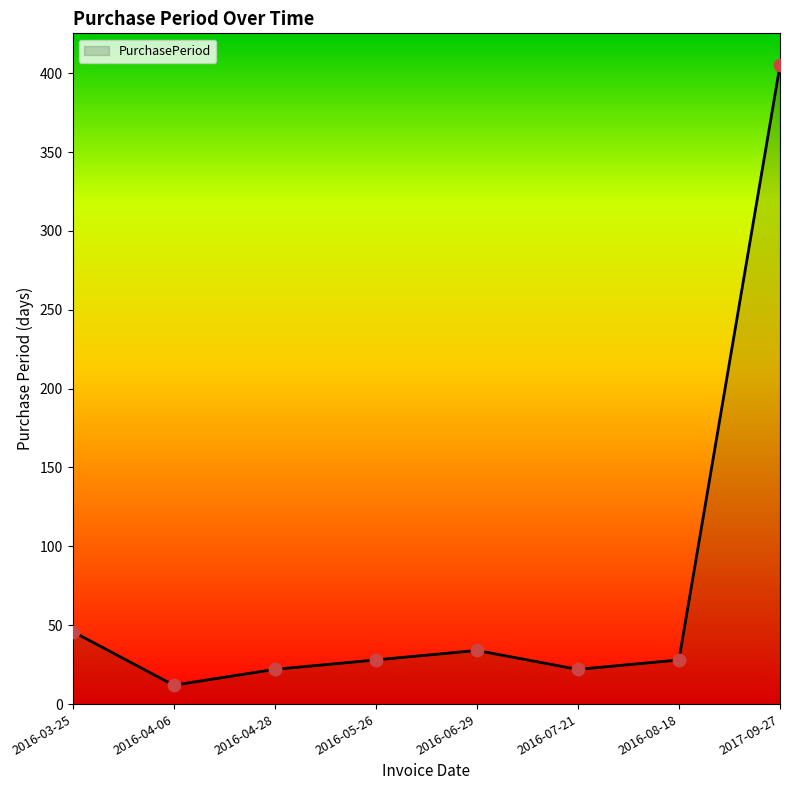

What is the ratio of the value at 2016-03-25 to the value at 2016-04-28?

2.1